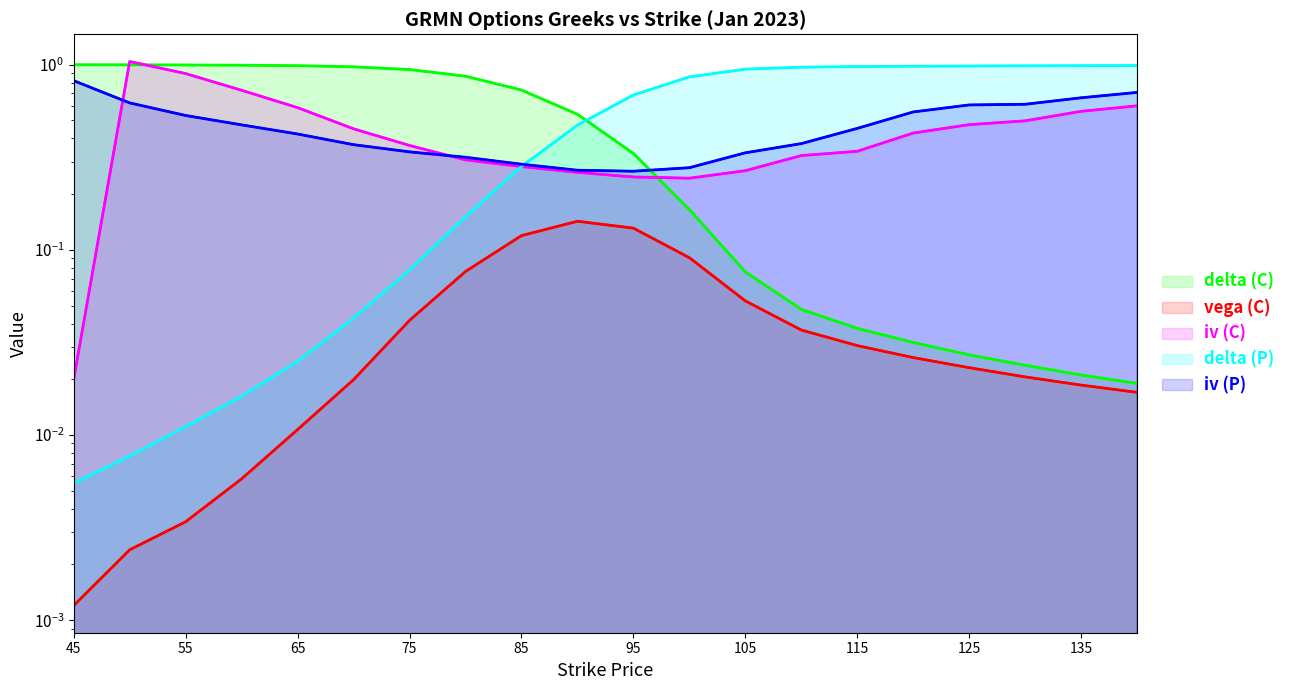

What is the value of the iv (P) point at the 8th from the left?

0.3